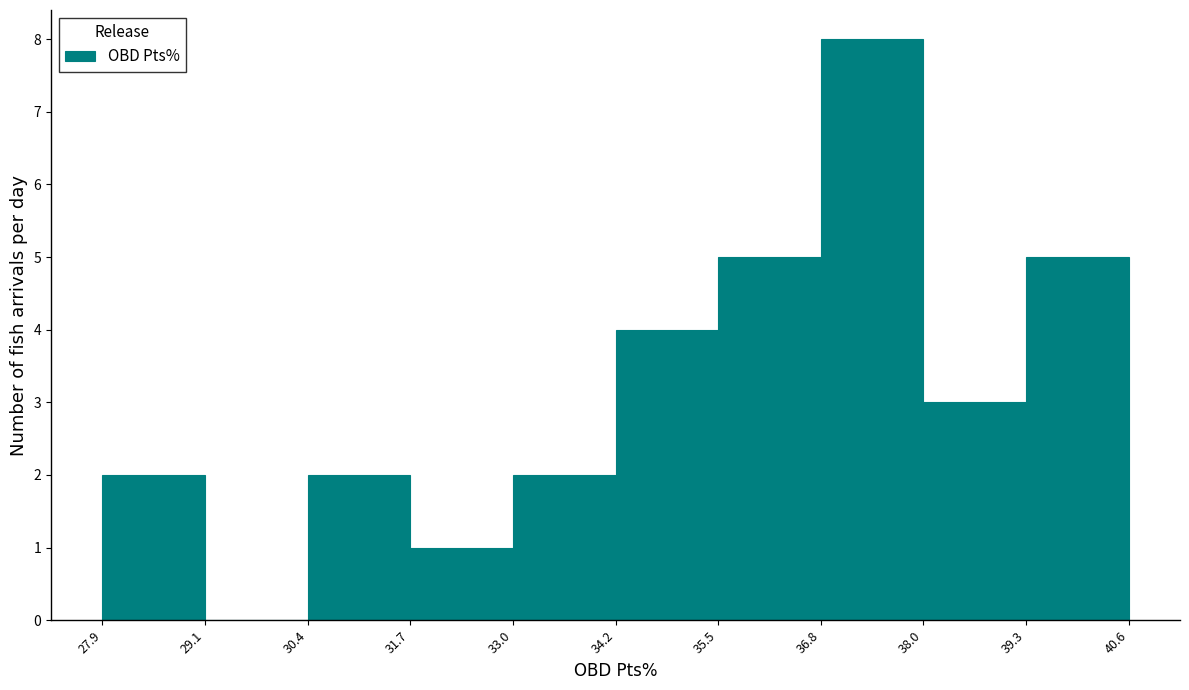

How tall is the bar that spans 31.7 to 33.0 on the x-axis? The values are not printed on the chart, so give them approximately, as read against the axis.

1